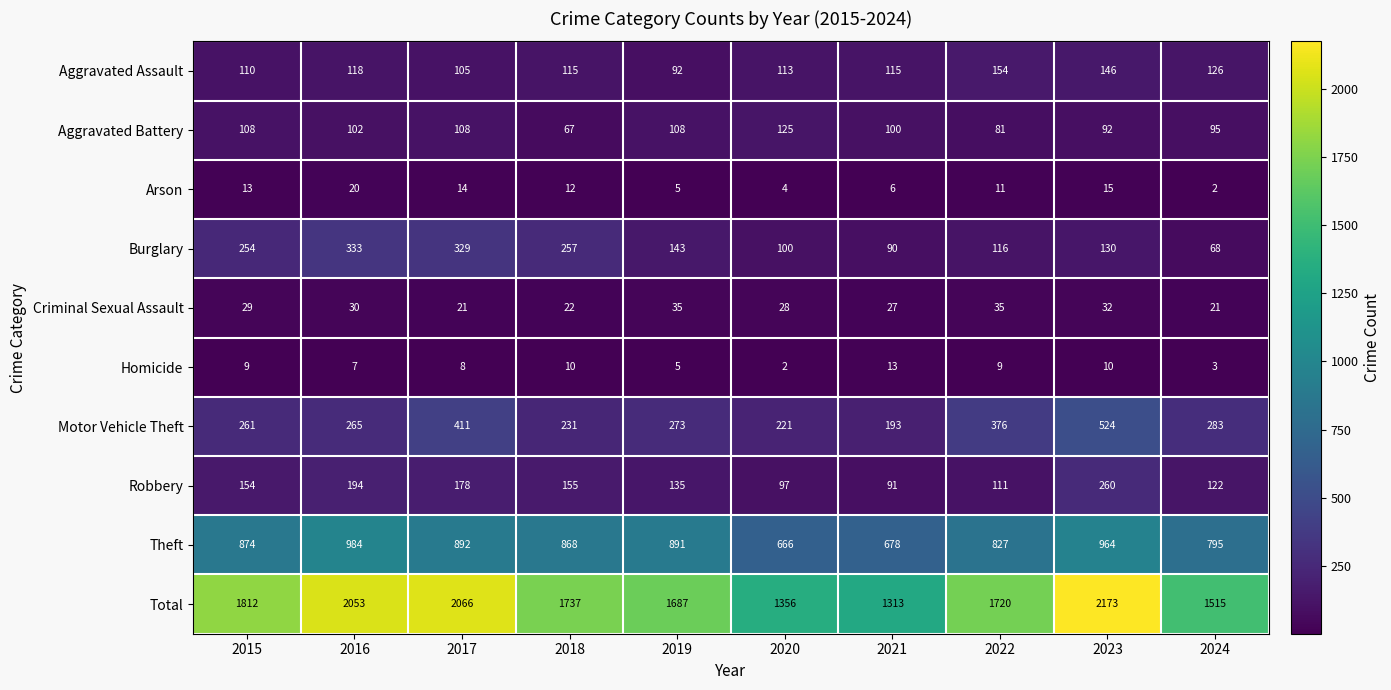

Where does the Aggravated Battery series first go above 102?

2015